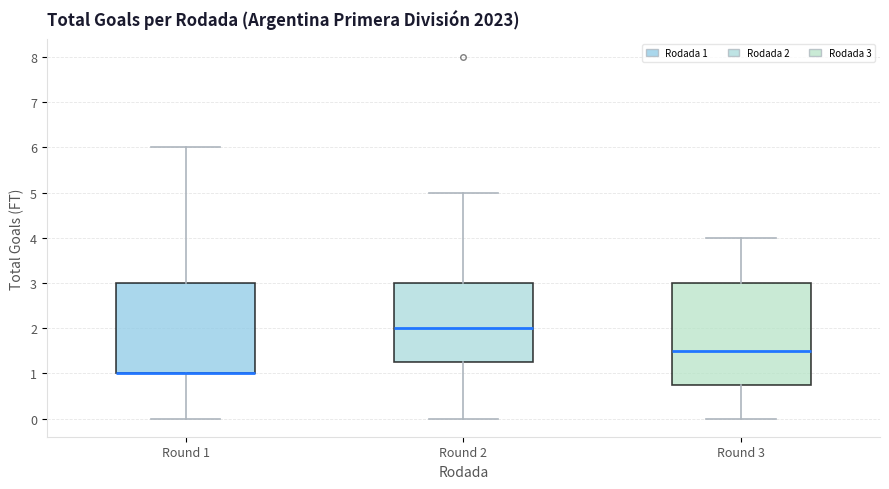

Comparing the boxes themselves (not the whiskers), which one is the tallest?

Round 3